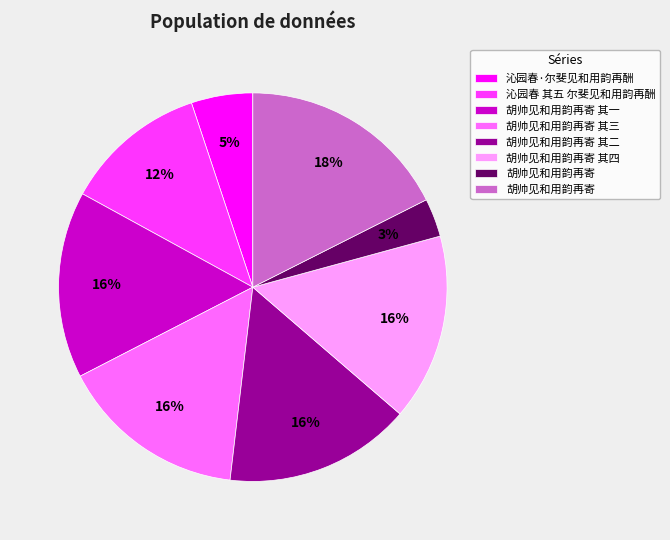

How many slices are in this pie chart?

8